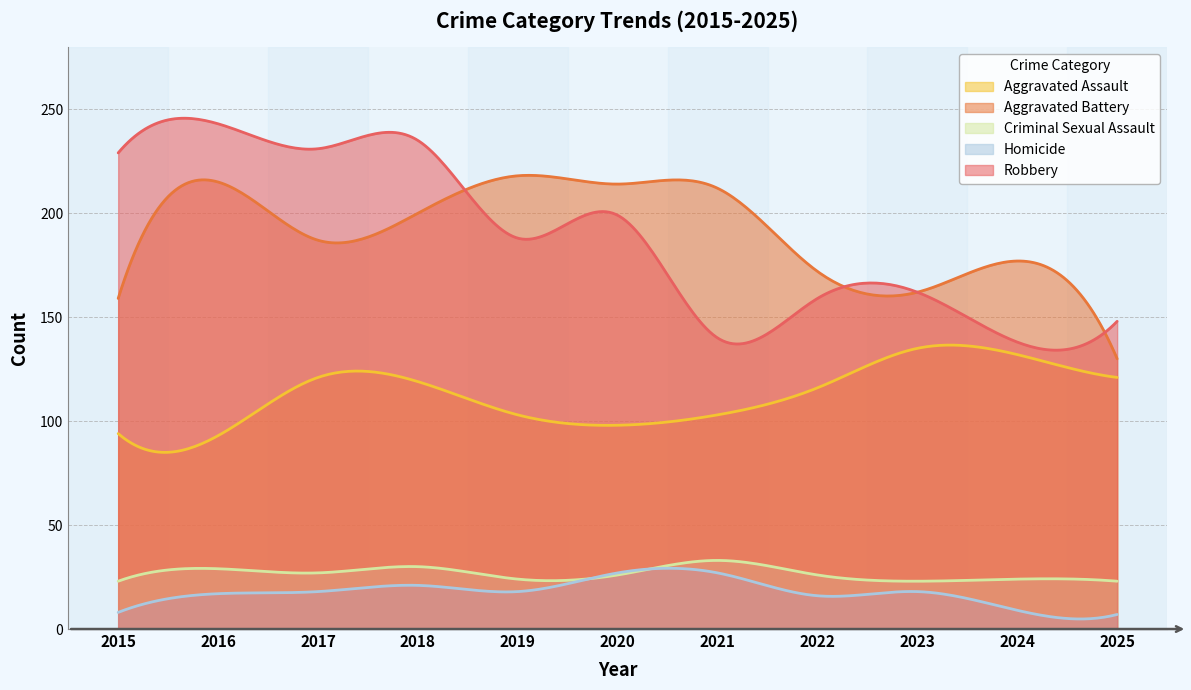

Reading left to right, list all the values displayed in this chart.

Aggravated Assault: 2015=94	2016=93	2017=121	2018=119	2019=103	2020=98	2021=103	2022=116	2023=135	2024=132	2025=121
Aggravated Battery: 2015=159	2016=215	2017=187	2018=200	2019=218	2020=214	2021=212	2022=172	2023=162	2024=177	2025=130
Criminal Sexual Assault: 2015=23	2016=29	2017=27	2018=30	2019=24	2020=26	2021=33	2022=26	2023=23	2024=24	2025=23
Homicide: 2015=8	2016=17	2017=18	2018=21	2019=18	2020=27	2021=27	2022=16	2023=18	2024=9	2025=7
Robbery: 2015=229	2016=243	2017=231	2018=235	2019=188	2020=199	2021=140	2022=159	2023=162	2024=138	2025=148